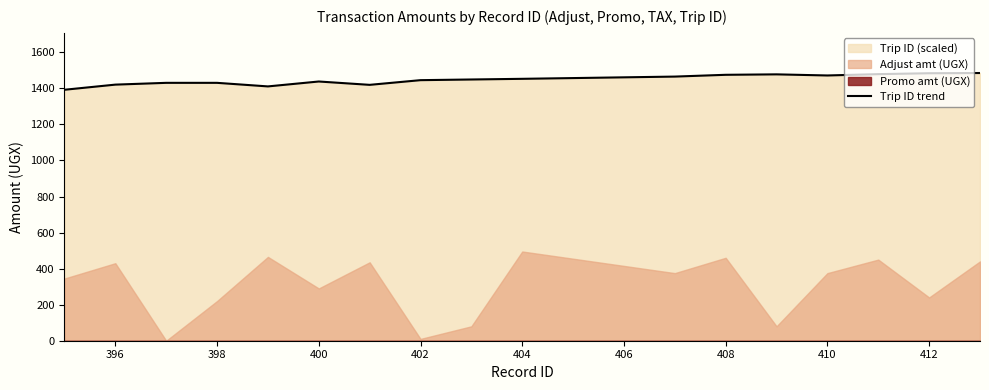

How many data points does each series have?

17